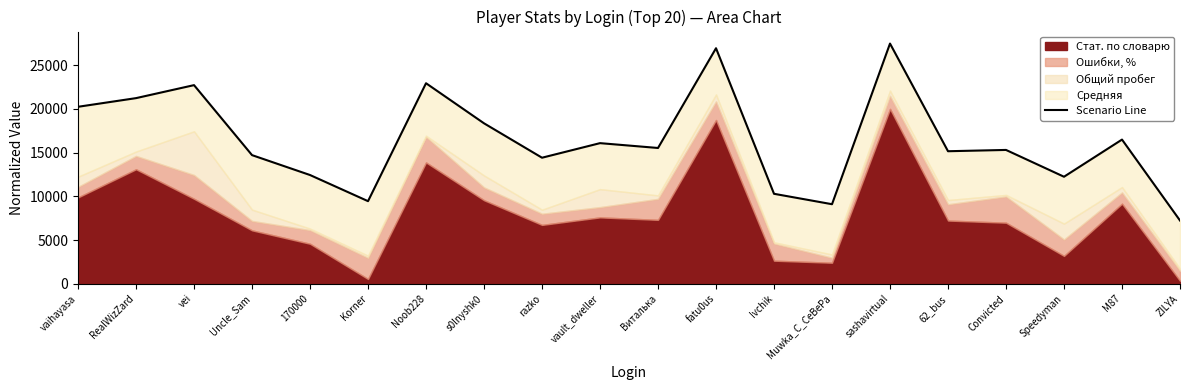

Which label corresponds to the largest value in the chart?

sashavirtual